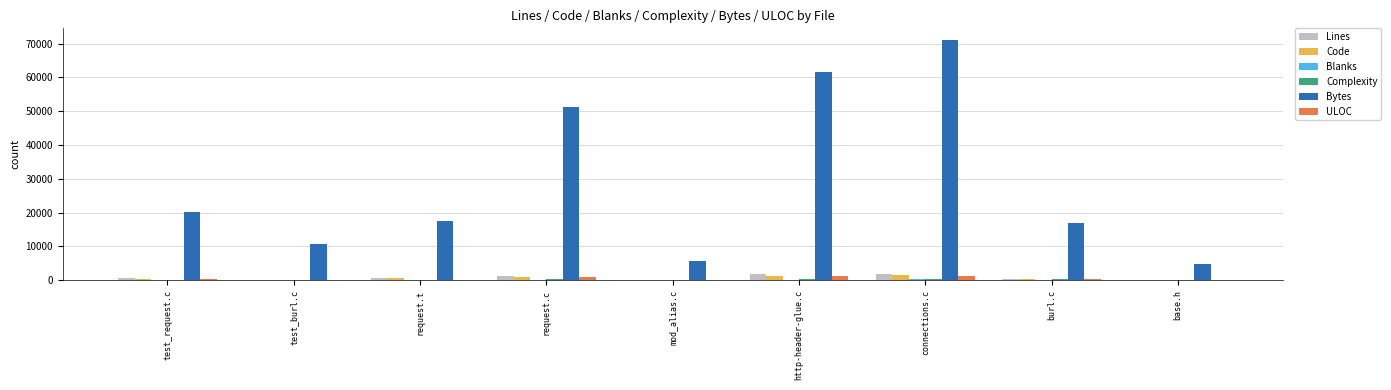

Between test_request.c and base.h, which series saw the biggest shift?

Bytes